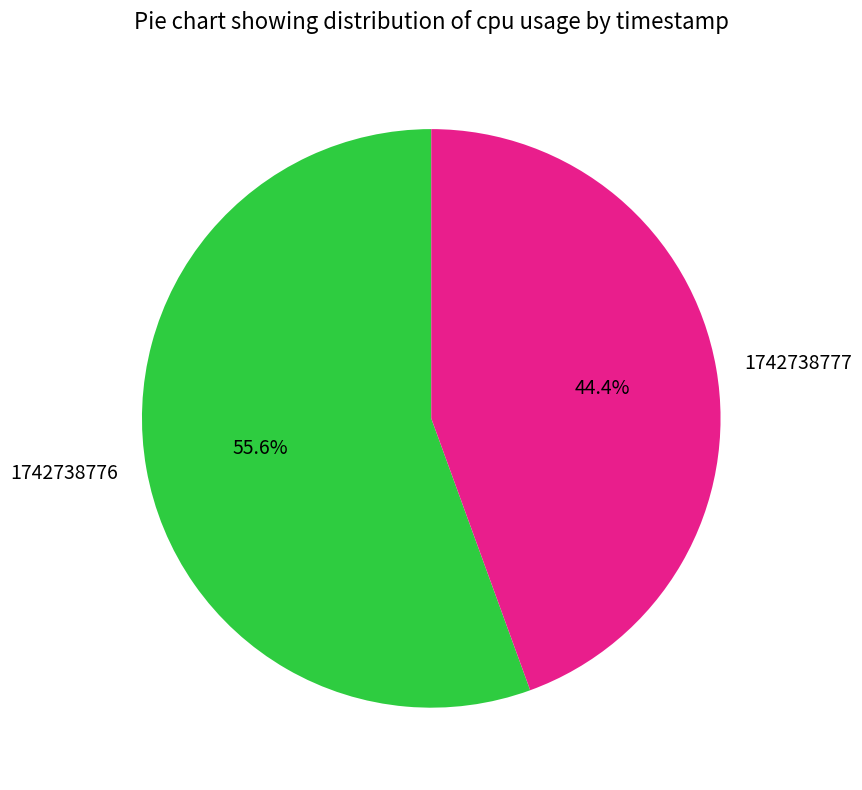

To the nearest percent, what is the average slice percentage?

50%